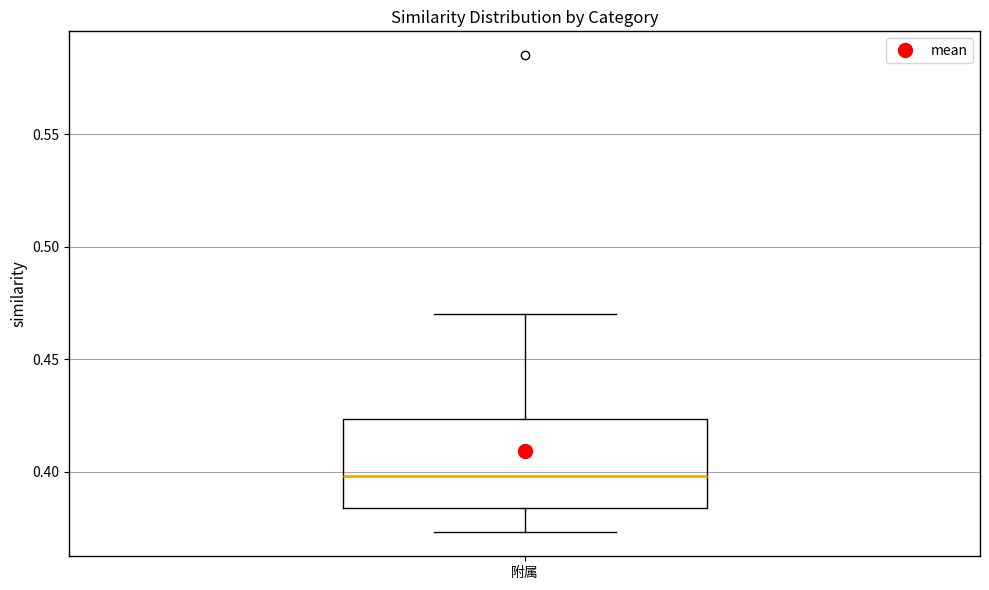

Read this box plot against the y-axis: the position of the median line, the range covered by the box, and the ends of both whiskers. The values are not printed on the chart, so give them approximately, as read against the axis.

median 0.400, box 0.385 to 0.425, whiskers 0.375 to 0.470